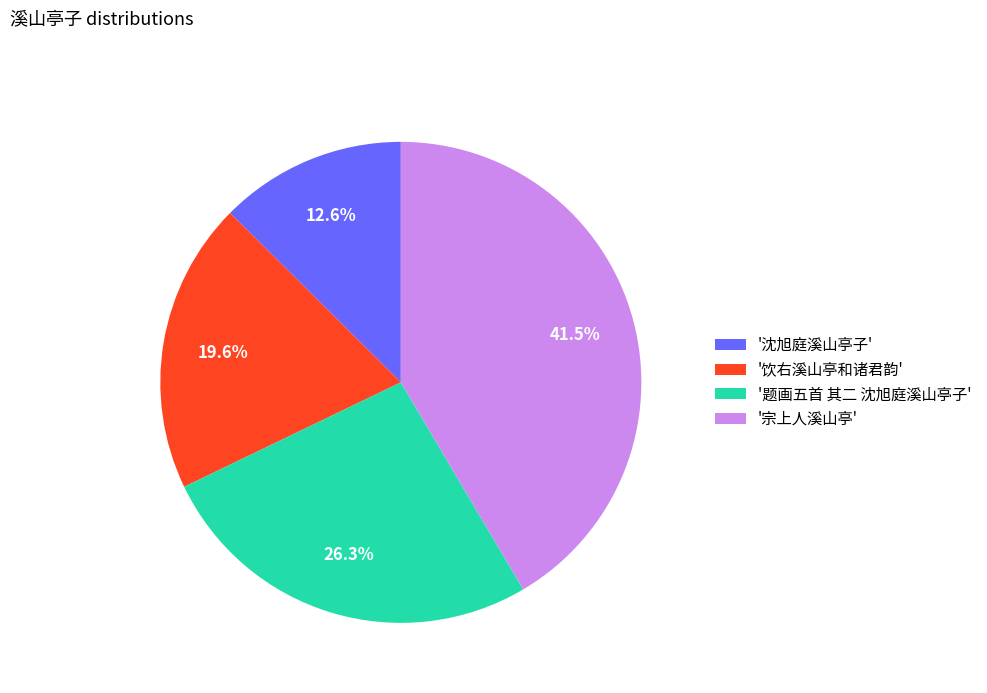

To the nearest percent, what is the average slice percentage?

25%